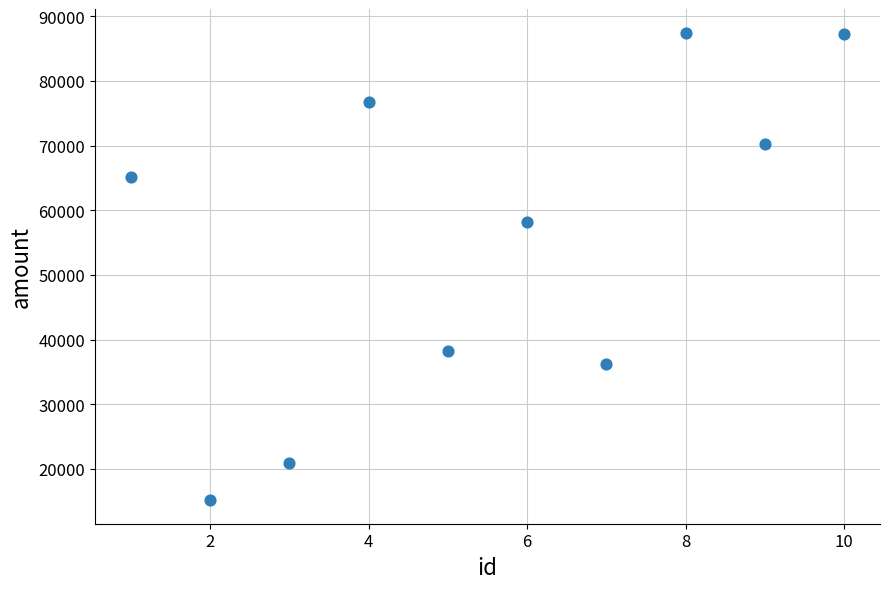

What is the average Y value?

55600